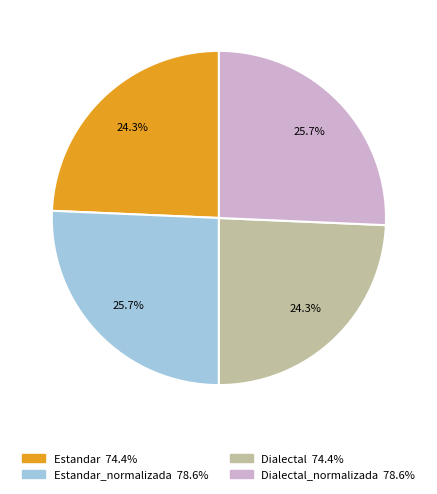

Is there a majority slice in this chart?

No